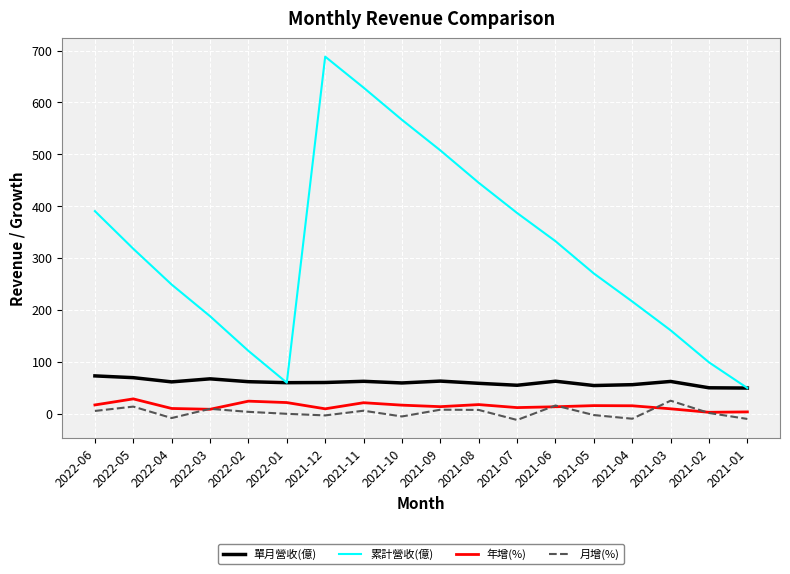

What is the total value across all series at 2021-11?

716.9